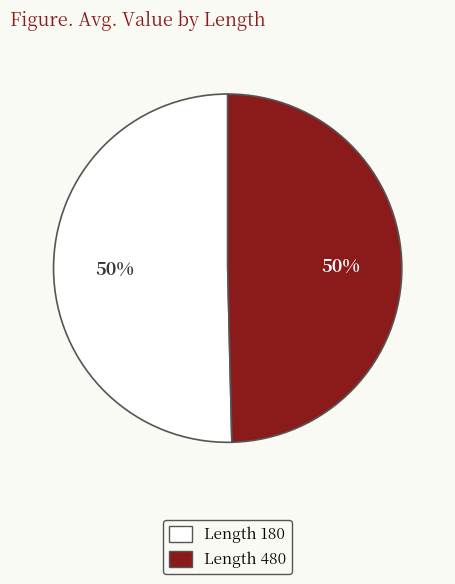

How many slices are in this pie chart?

2